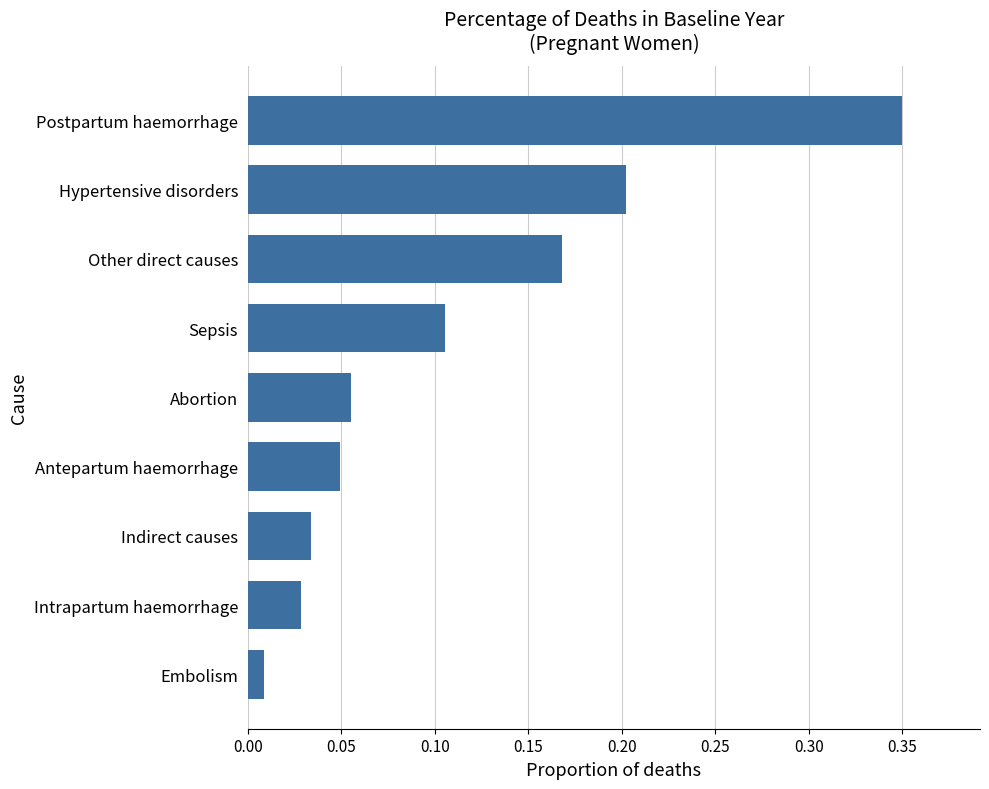

Where is the data nearest to the value 0?

Embolism